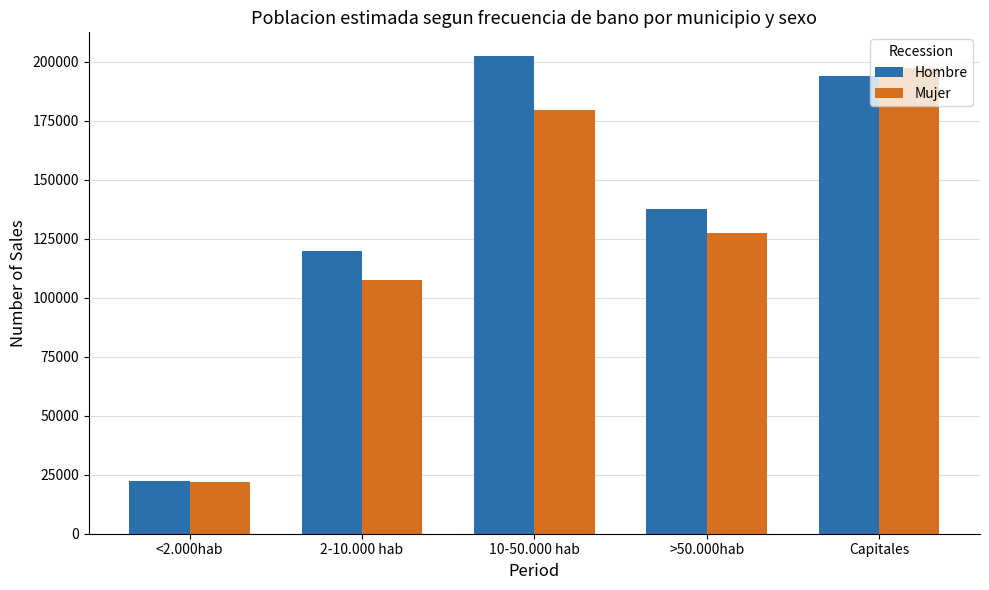

List the series in order of their overall mean, highest first.

Hombre, Mujer